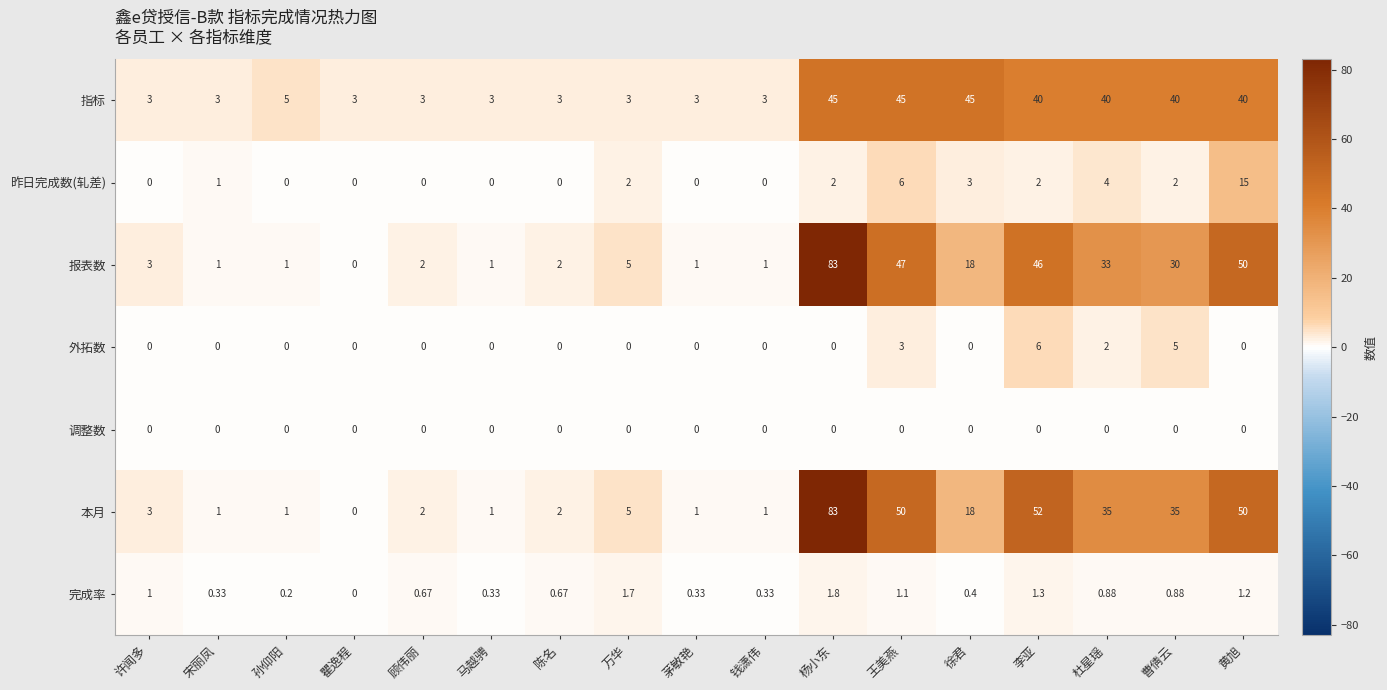

Where is 完成率 nearest to the value 0?

瞿逸程